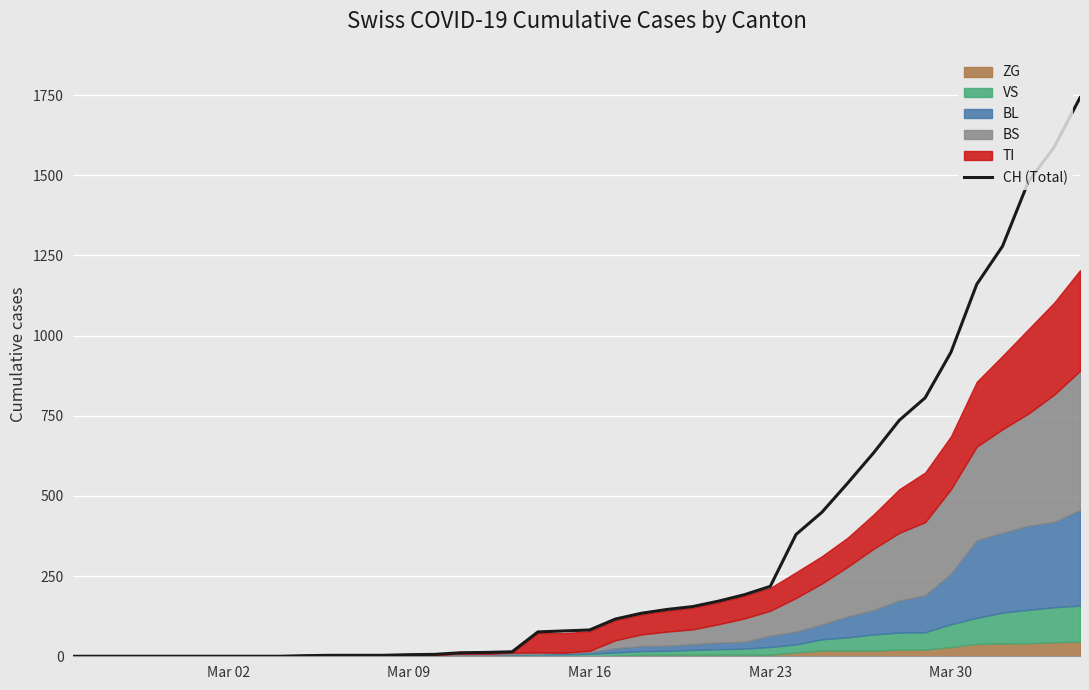

What is the average value?

329